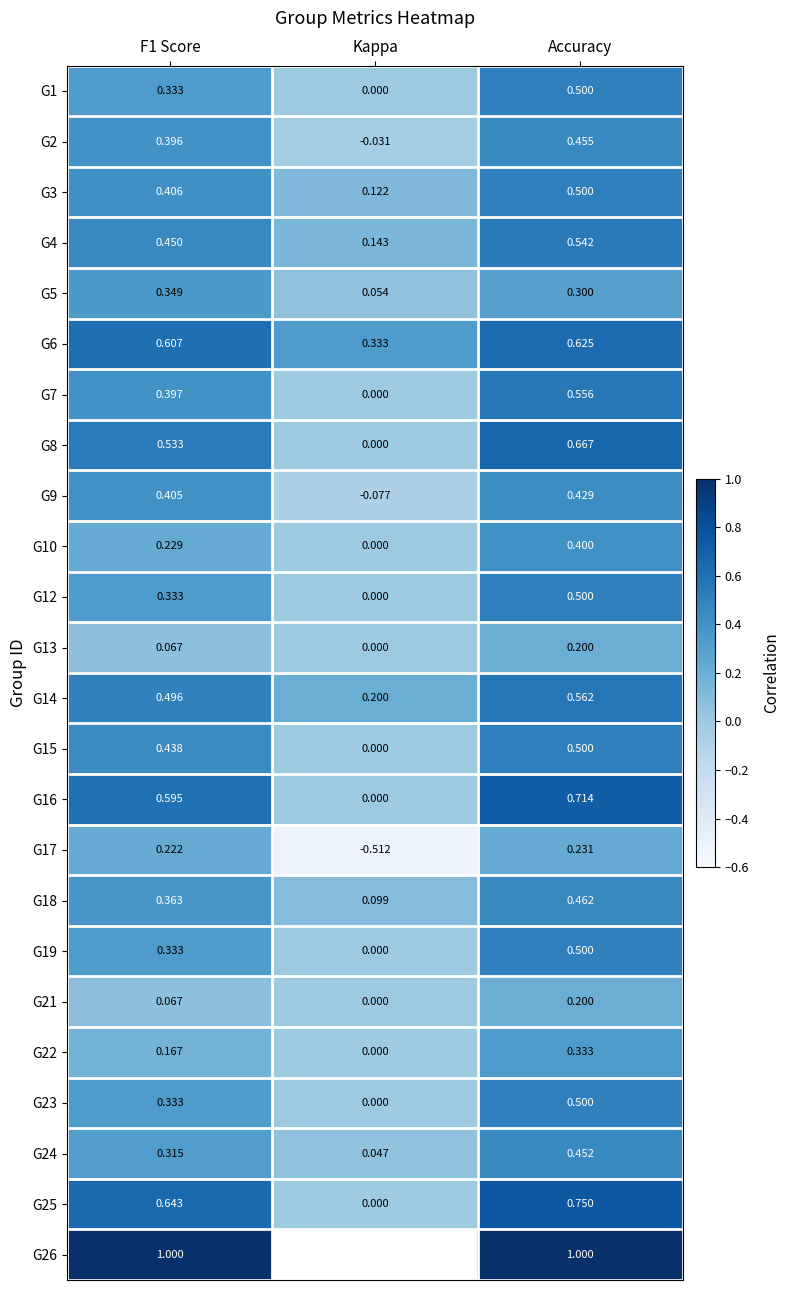

What is the minimum value for G14?

0.2